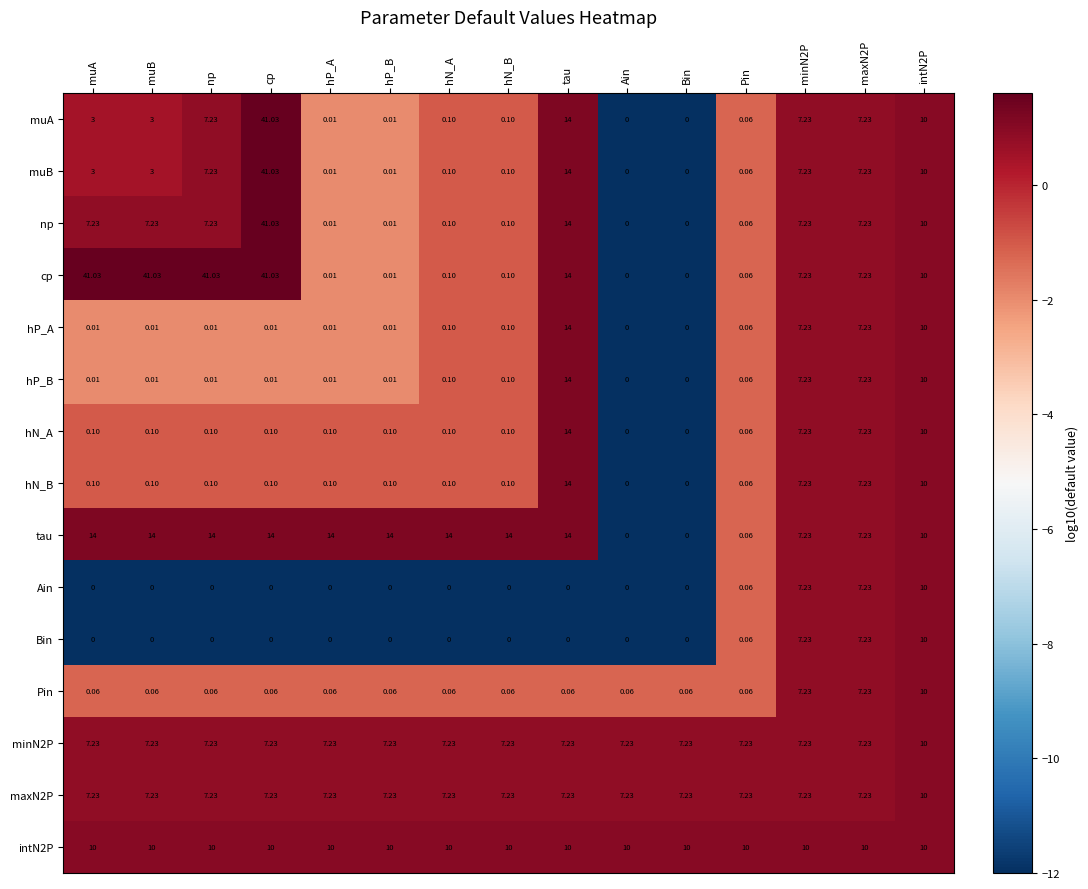

At which label is np closest to 20?

tau